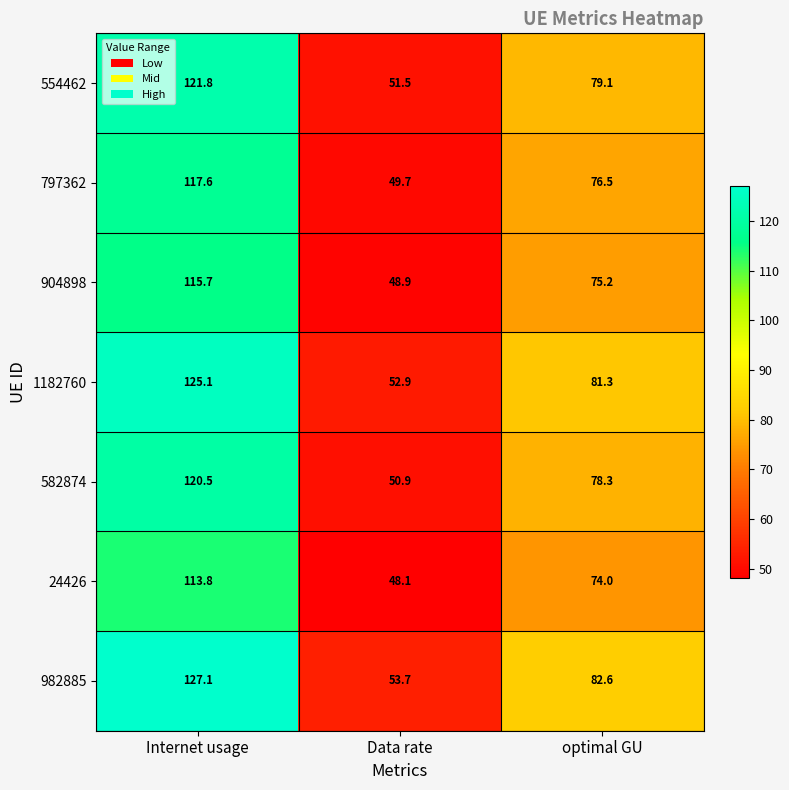

What is the sum of the 797362 values at Internet usage and optimal GU?

194.1